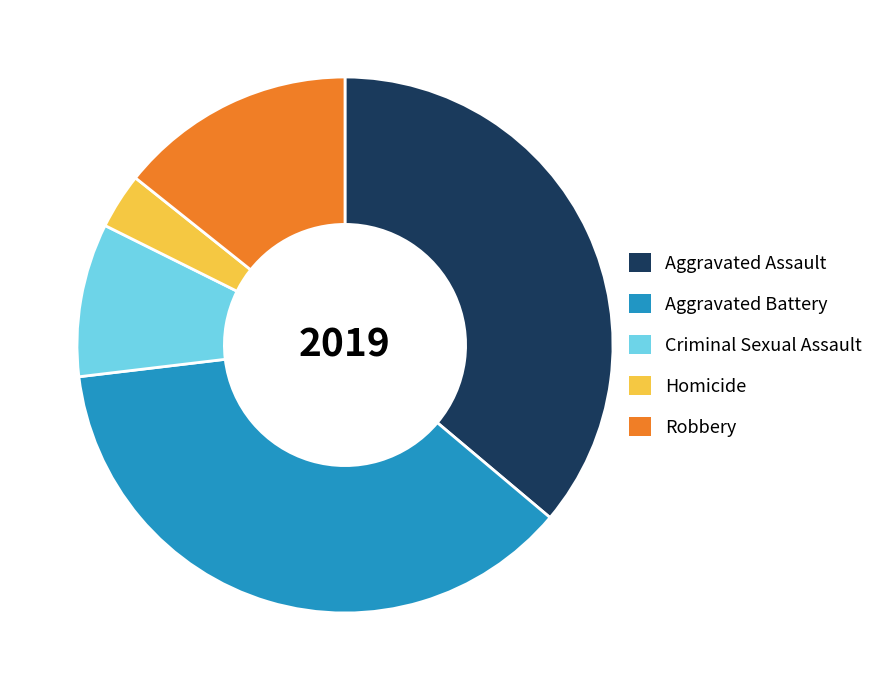

How many segments does this pie chart have?

5